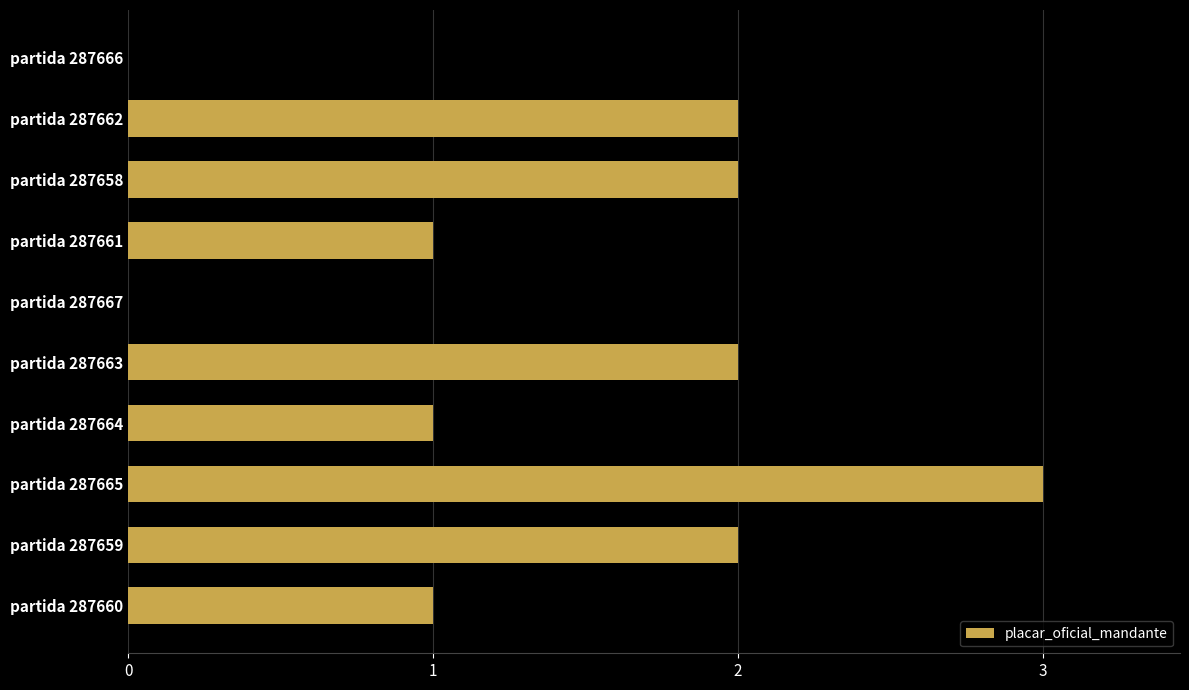

Is it true that the value at partida 287660 is 1?

True